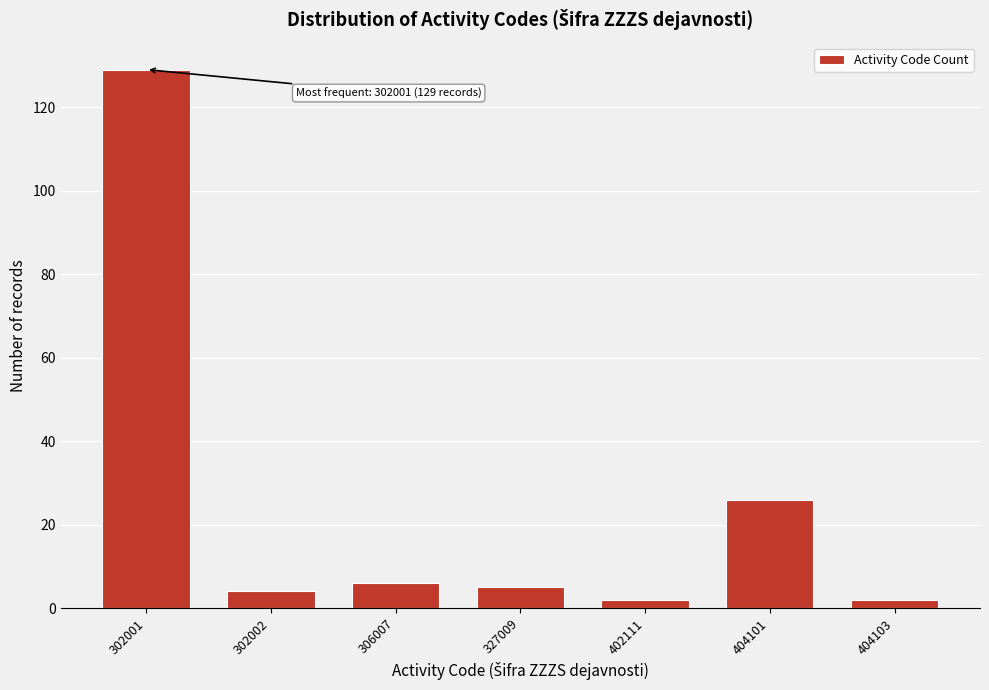

Reading left to right, what are all the values shown in this chart?

129	4	6	5	2	26	2